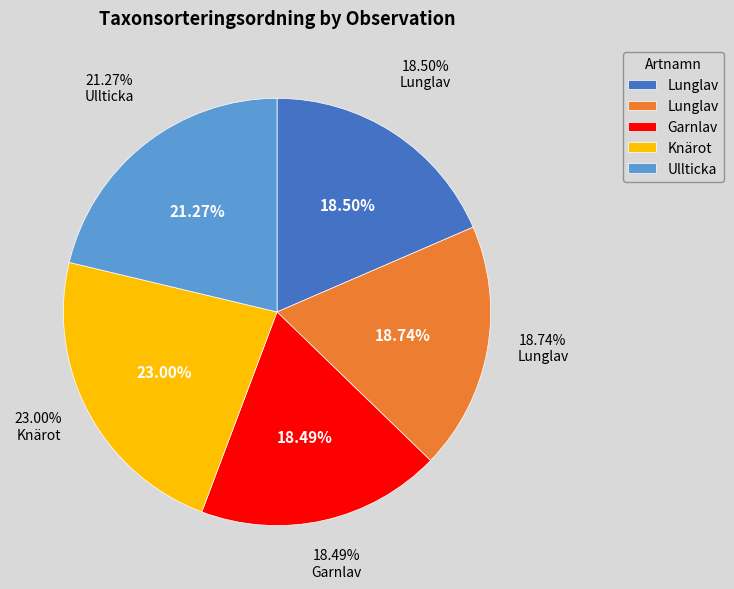

To the nearest percent, what portion does Knärot (113220513) represent?

23%